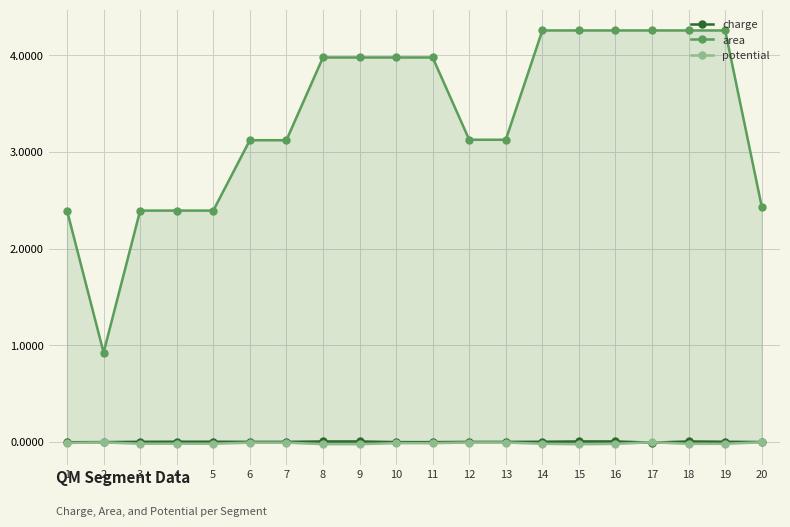

Reading left to right, what are all the values shown in this chart?

charge: 1=-0.0	2=0.0	3=0.0	4=0.0	5=0.0	6=0.0	7=0.0	8=0.0	9=0.0	10=0.0	11=0.0	12=0.0	13=0.0	14=0.0	15=0.0	16=0.0	17=-0.0	18=0.0	19=0.0	20=0.0
area: 1=2.4	2=0.9	3=2.4	4=2.4	5=2.4	6=3.1	7=3.1	8=4.0	9=4.0	10=4.0	11=4.0	12=3.1	13=3.1	14=4.3	15=4.3	16=4.3	17=4.3	18=4.3	19=4.3	20=2.4
potential: 1=-0.0	2=-0.0	3=-0.0	4=-0.0	5=-0.0	6=-0.0	7=-0.0	8=-0.0	9=-0.0	10=-0.0	11=-0.0	12=-0.0	13=-0.0	14=-0.0	15=-0.0	16=-0.0	17=-0.0	18=-0.0	19=-0.0	20=-0.0